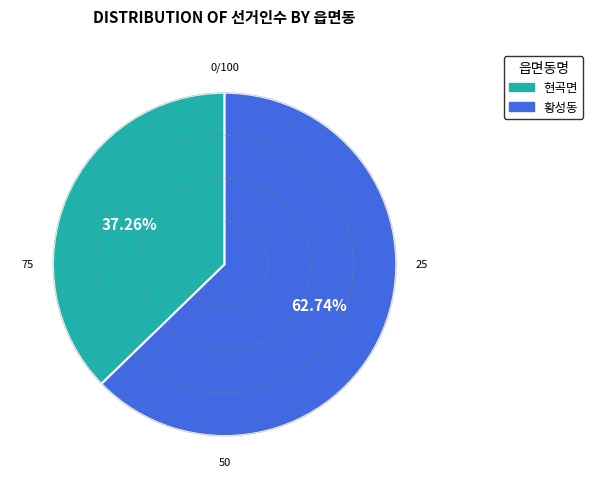

Do 황성동 and 현곡면 together represent more than half of the pie?

Yes